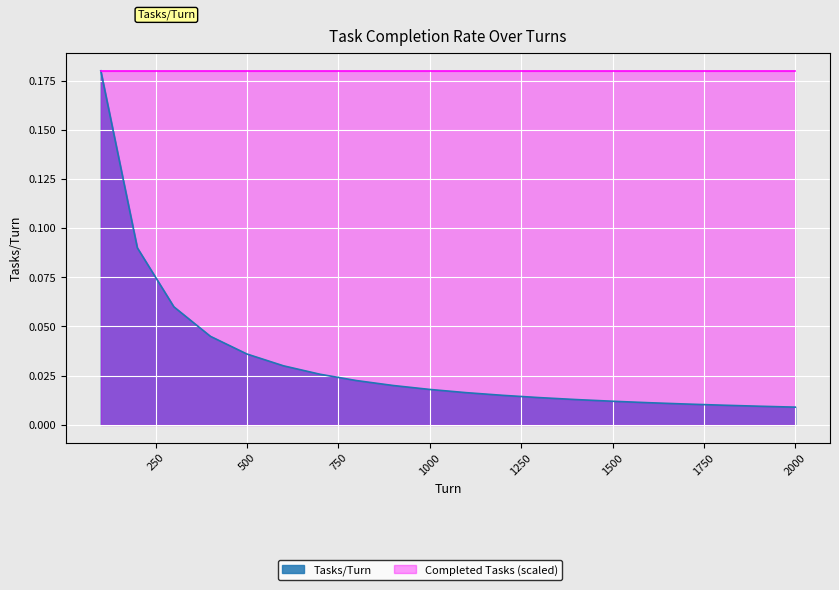

What is the difference between the maximum and minimum values?

0.2